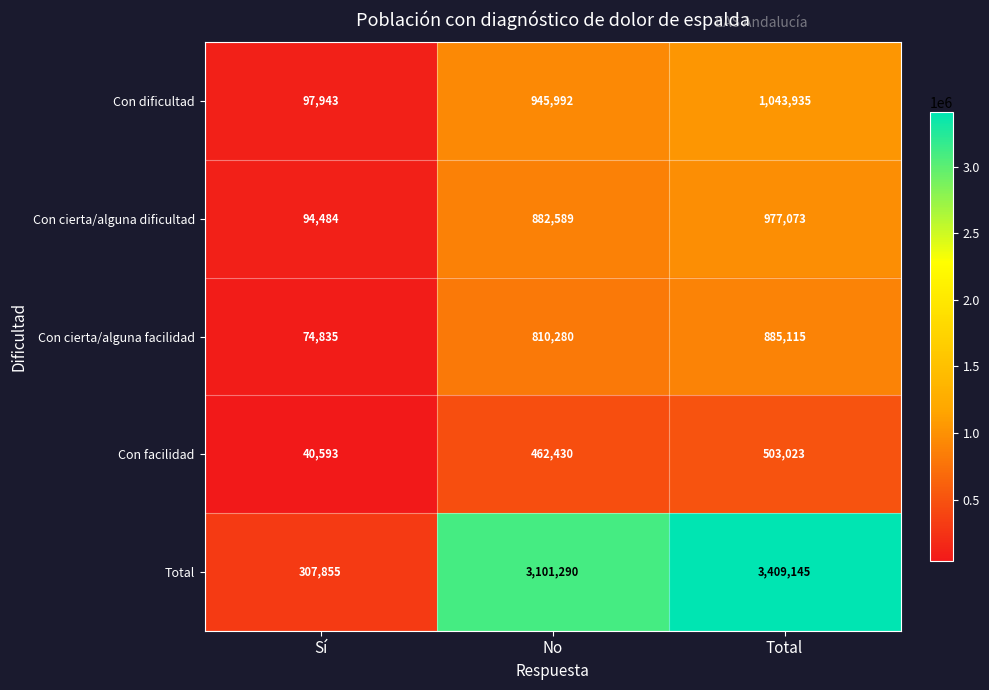

Which label corresponds to the largest value in the chart?

Total